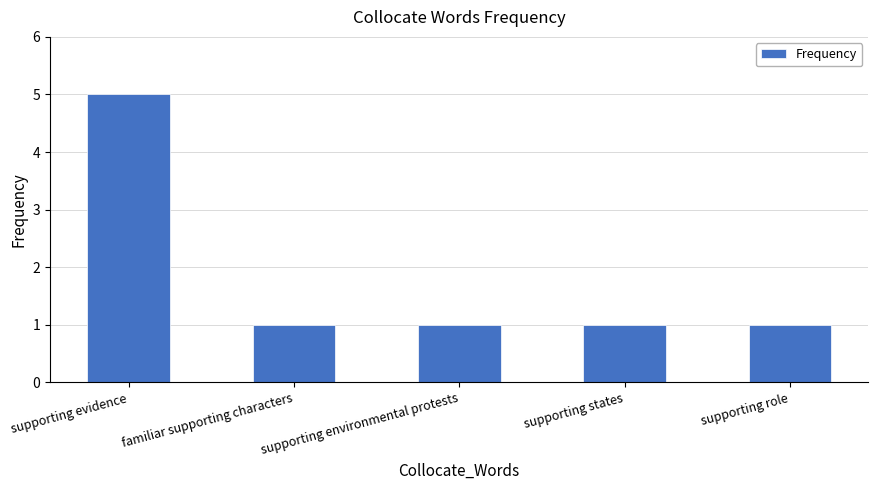

What is the label of the 3rd bar from the left?

supporting environmental protests